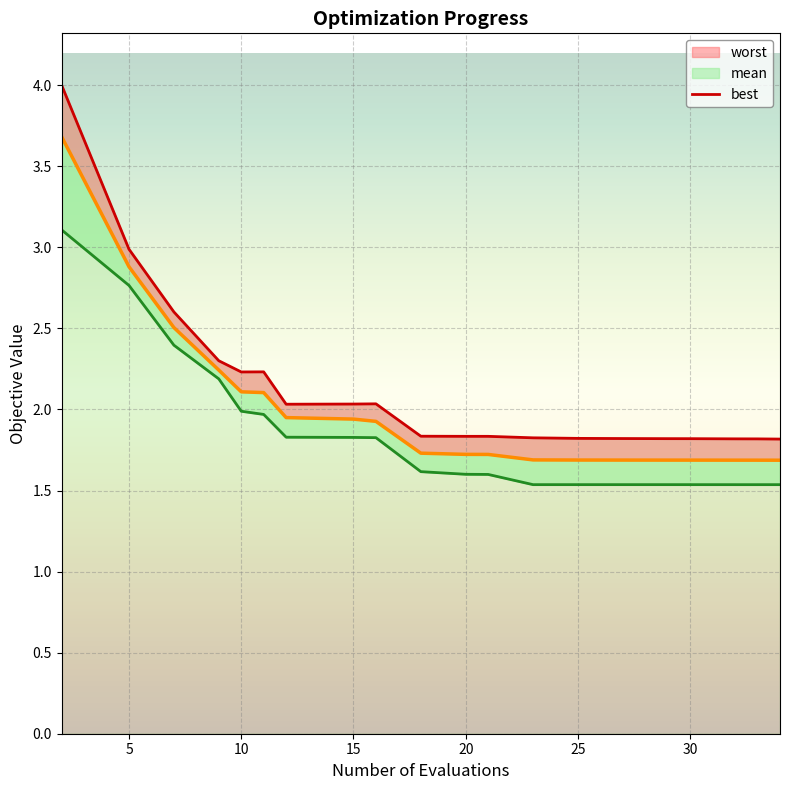

Reading right to left, list all the values displayed in this chart.

mean: 1.7	1.7	1.7	1.7	1.7	1.7	1.7	1.7	1.7	1.7	1.7	1.9	1.9	1.9	2.1	2.1	2.2	2.5	2.9	3.7
best: 1.5	1.5	1.5	1.5	1.5	1.5	1.5	1.5	1.6	1.6	1.6	1.8	1.8	1.8	2.0	2.0	2.2	2.4	2.8	3.1
worst: 1.8	1.8	1.8	1.8	1.8	1.8	1.8	1.8	1.8	1.8	1.8	2.0	2.0	2.0	2.2	2.2	2.3	2.6	3.0	4.0